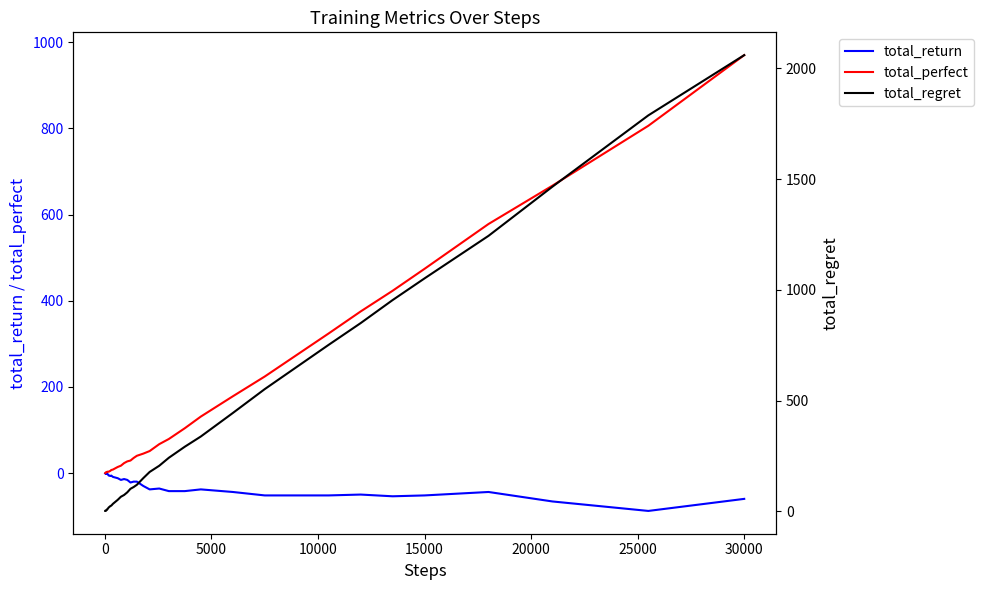

True or false: total_regret and total_perfect cross at least once.

False